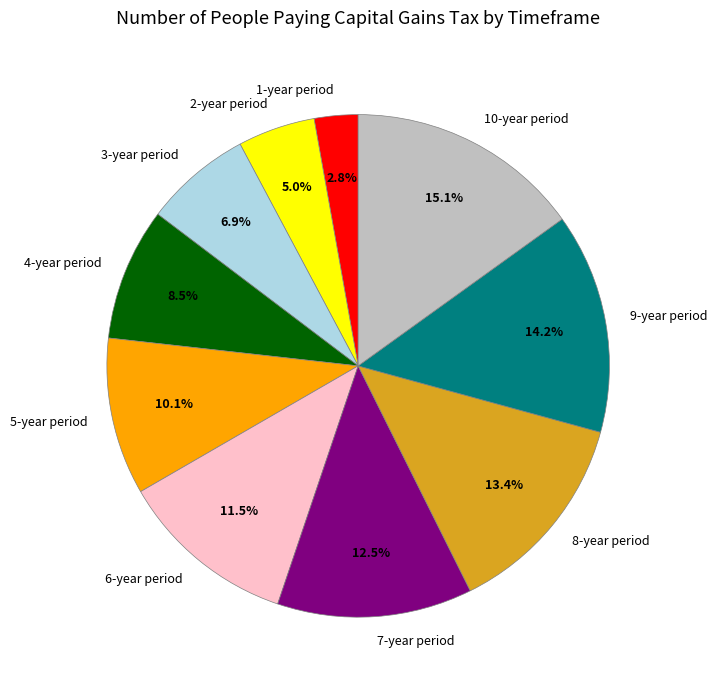

Does any single category account for the majority?

No